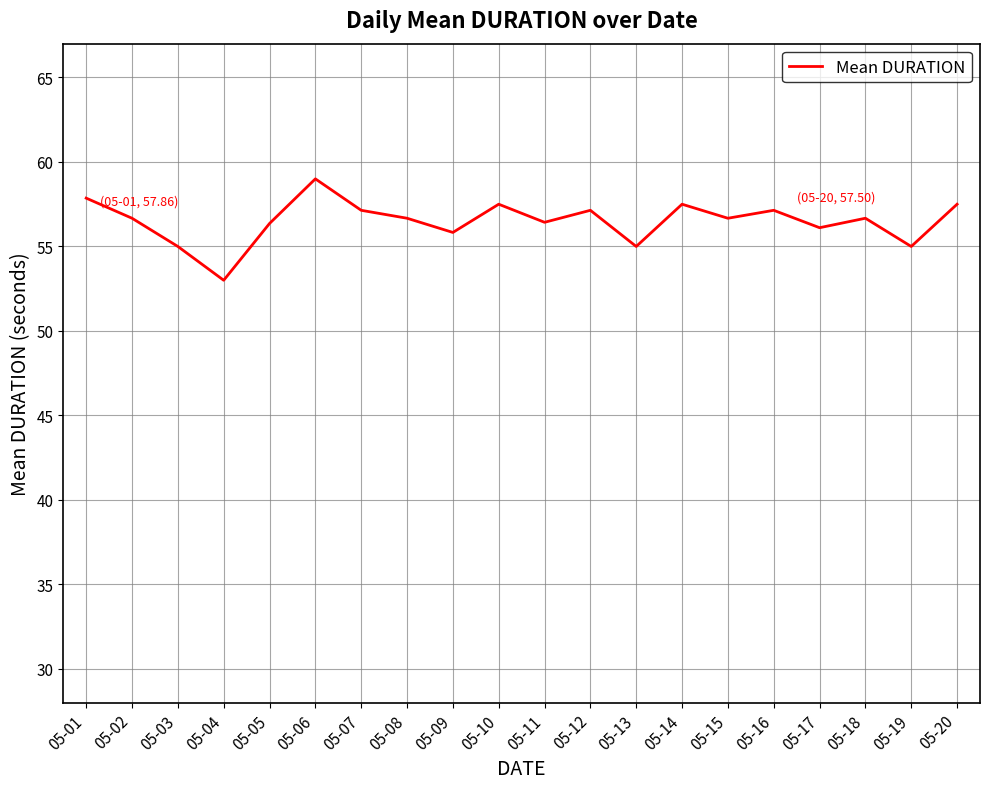

Reading left to right, extract all data points from this chart.

05-01=57.9	05-02=56.7	05-03=55.0	05-04=53.0	05-05=56.4	05-06=59.0	05-07=57.1	05-08=56.7	05-09=55.8	05-10=57.5	05-11=56.4	05-12=57.1	05-13=55.0	05-14=57.5	05-15=56.7	05-16=57.1	05-17=56.1	05-18=56.7	05-19=55.0	05-20=57.5